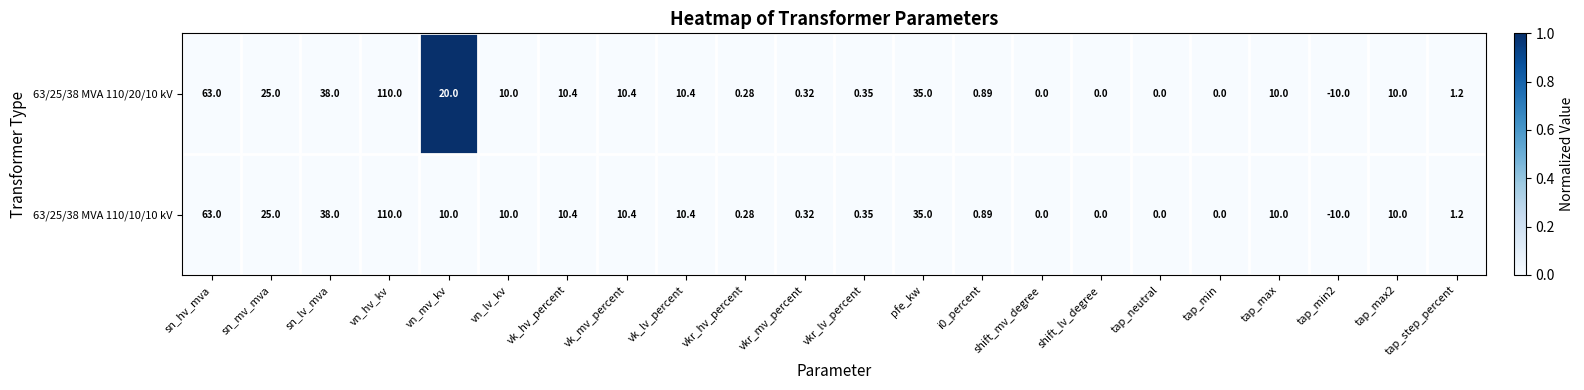

At which label does 63/25/38 MVA 110/20/10 kV reach its peak?

vn_hv_kv